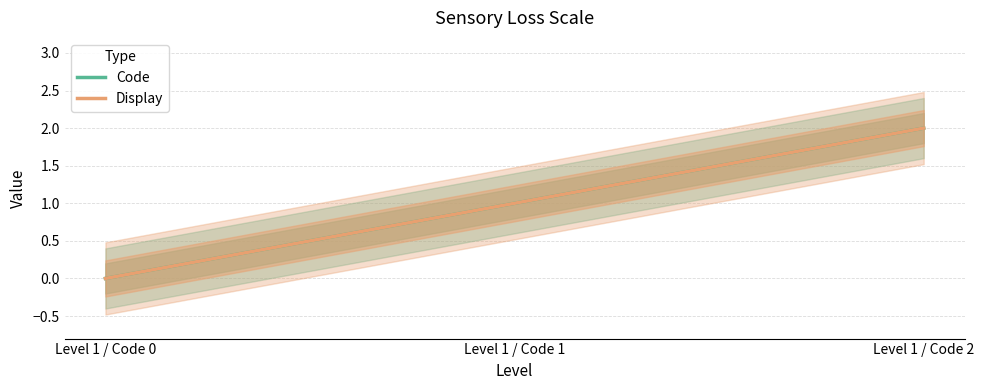

Is this an area chart (filled region under the line)?

No